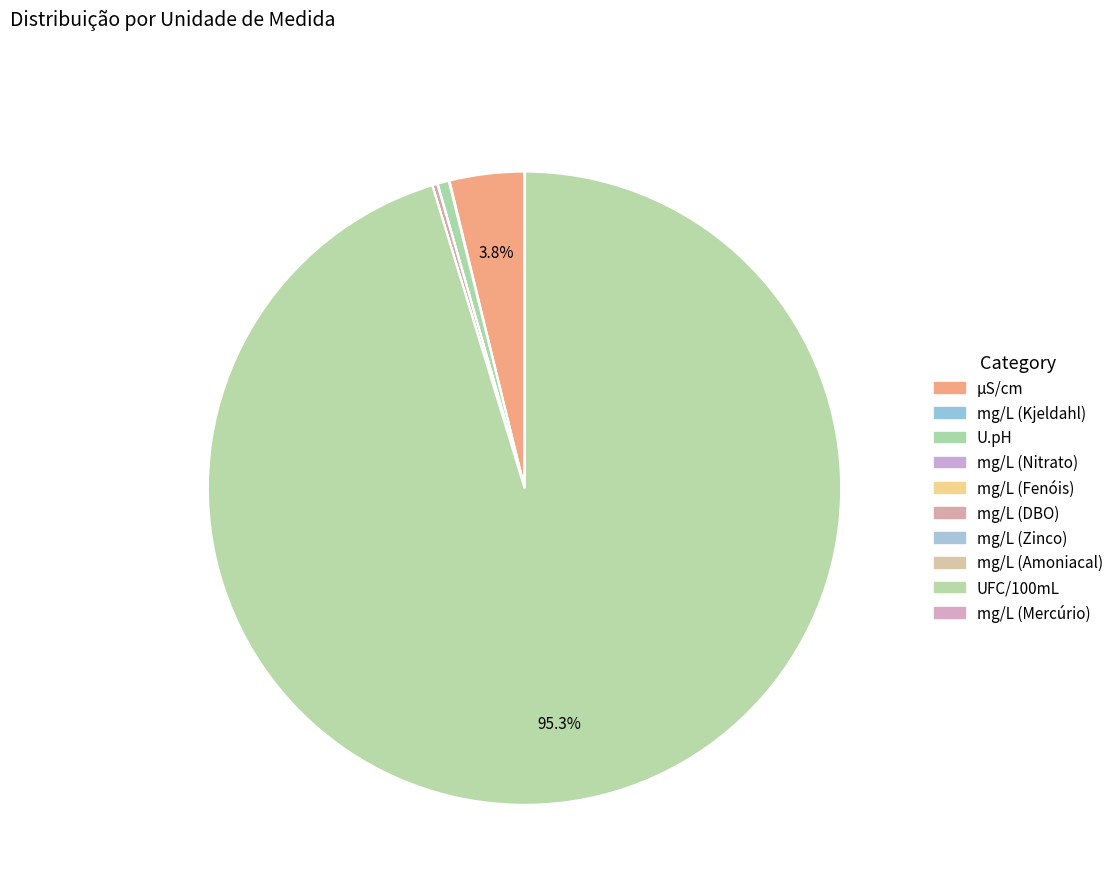

Rank the categories by value from highest to lowest.

UFC/100mL, µS/cm, U.pH, mg/L (DBO), mg/L (Kjeldahl), mg/L (Nitrato), mg/L (Amoniacal), mg/L (Fenóis), mg/L (Zinco), mg/L (Mercúrio)